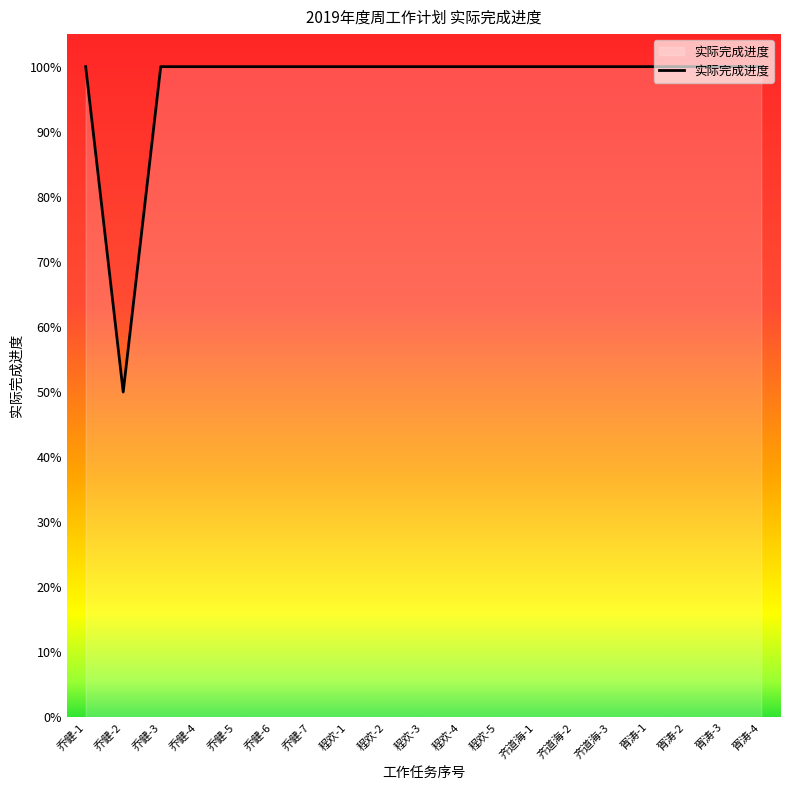

What position from the right is 程欢-1?

12